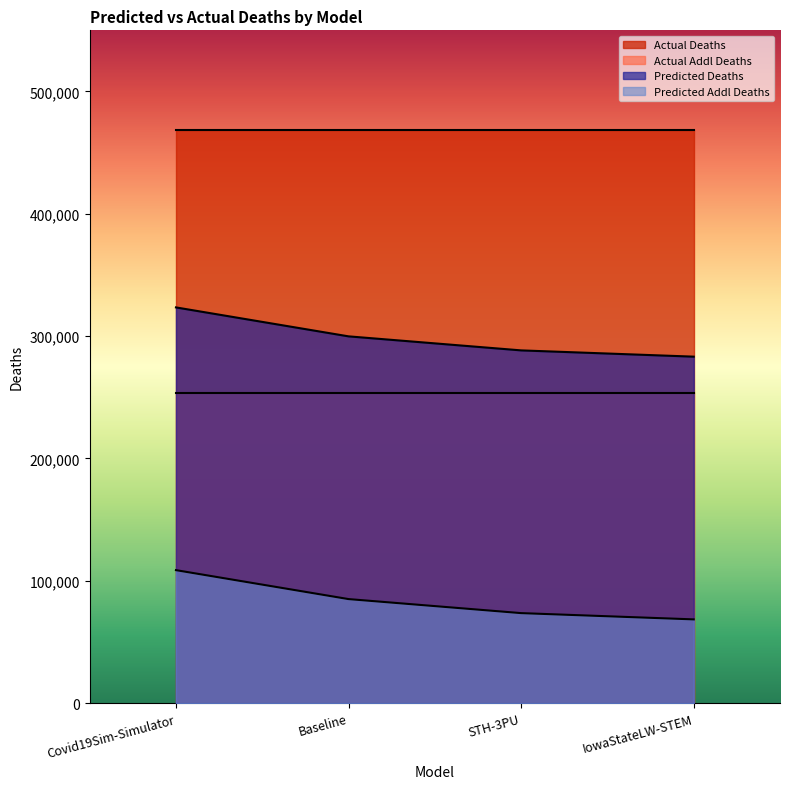

The predicted_deaths series shows 424415.3 at Covid19Sim-Simulator. True or false?

False